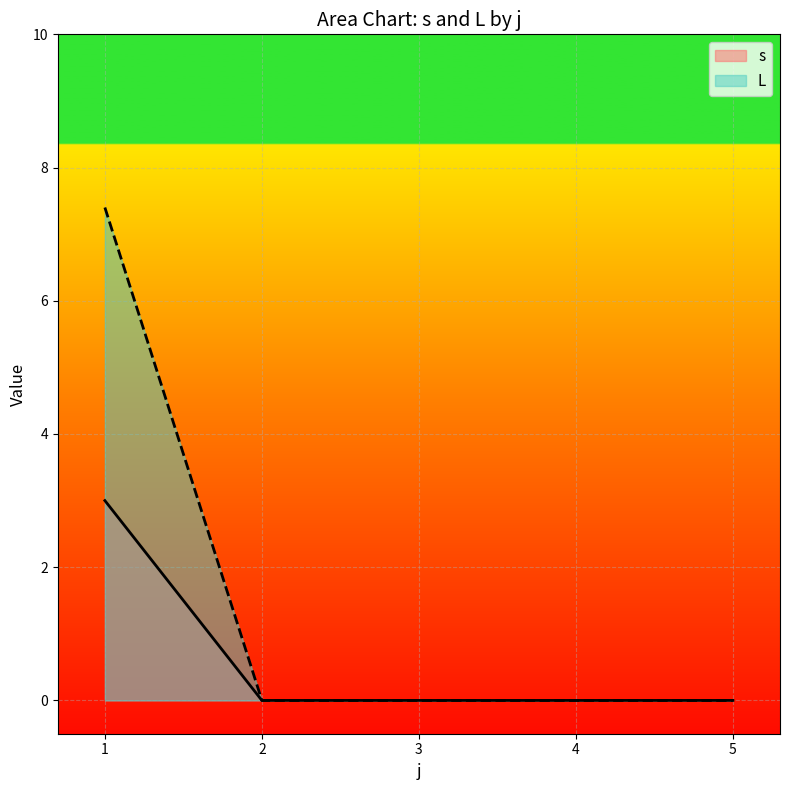

What is the maximum value for L?

7.4